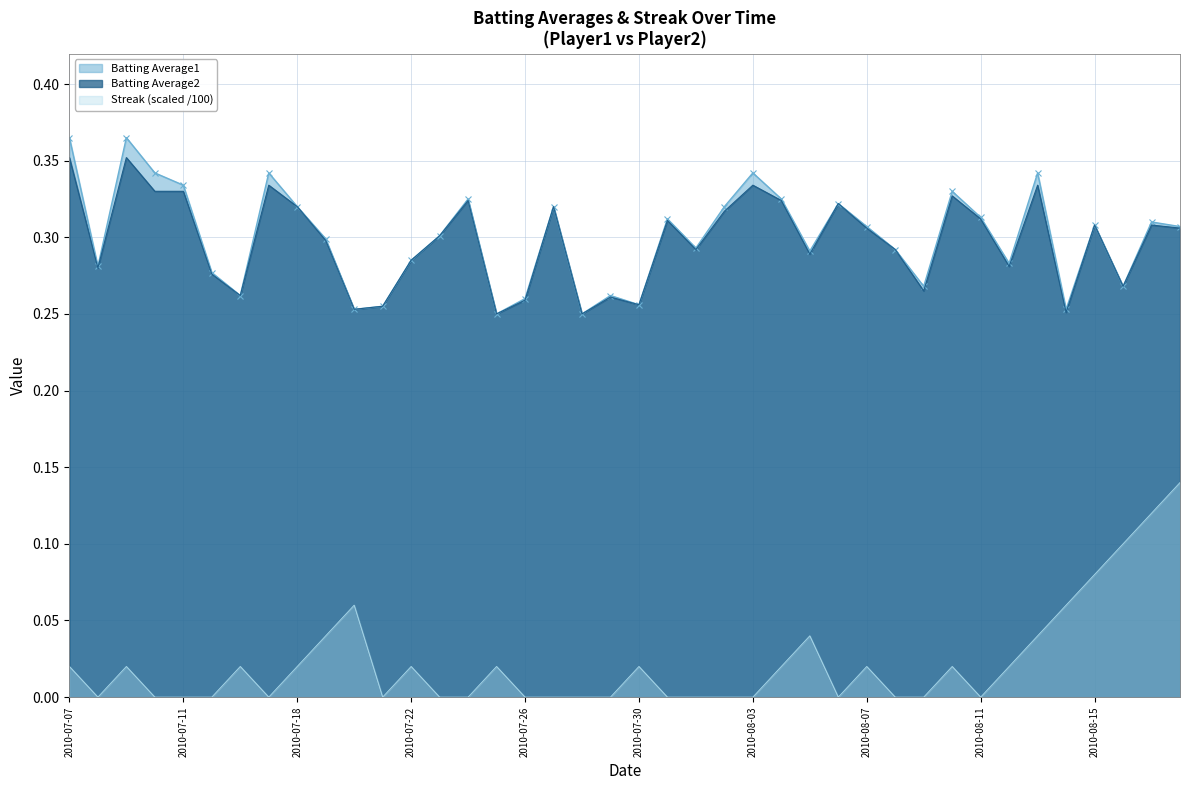

At how many categories does at least one series exceed 0?

40